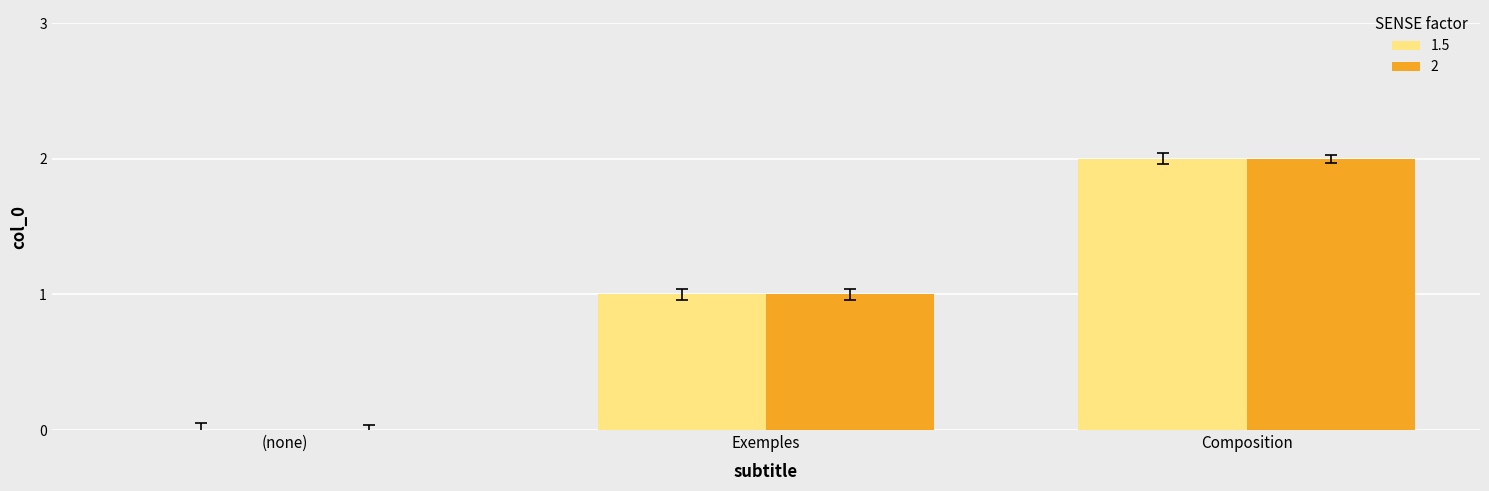

What are all the series names shown in the legend?

1.5, 2